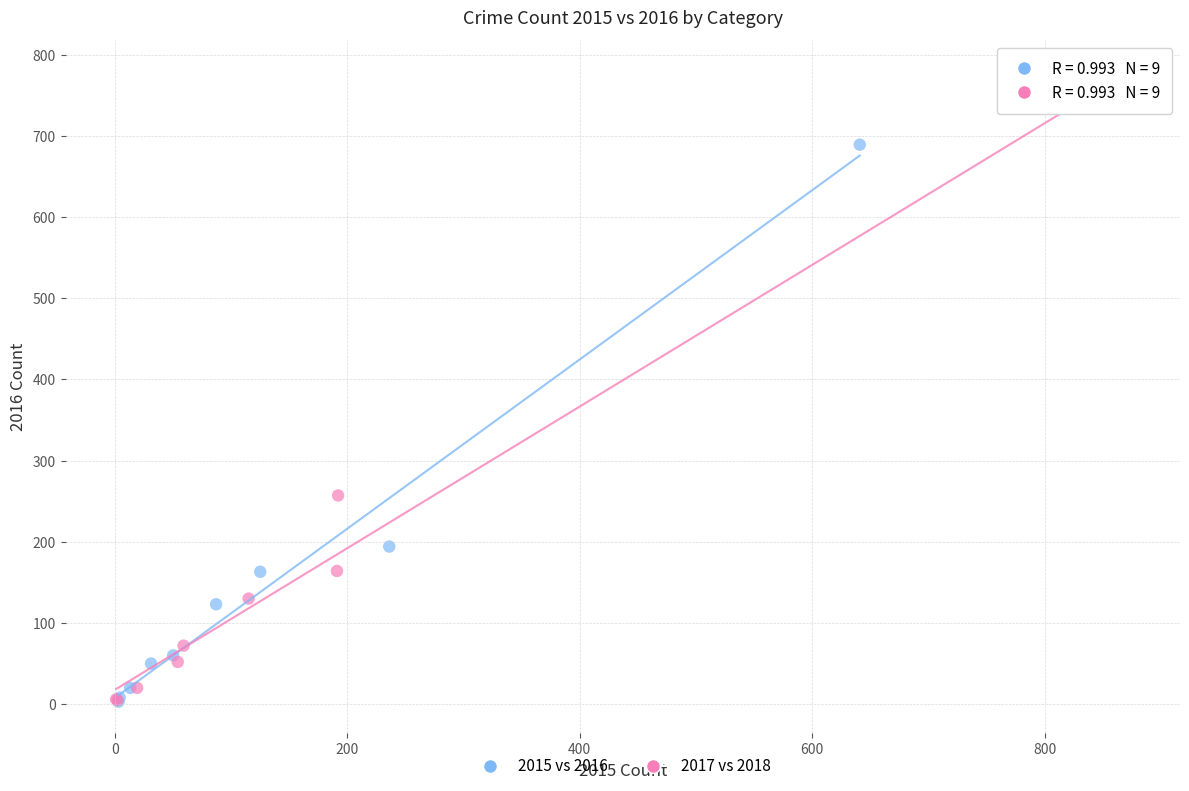

Which series has the largest Y range (max minus min)?

2017 vs 2018